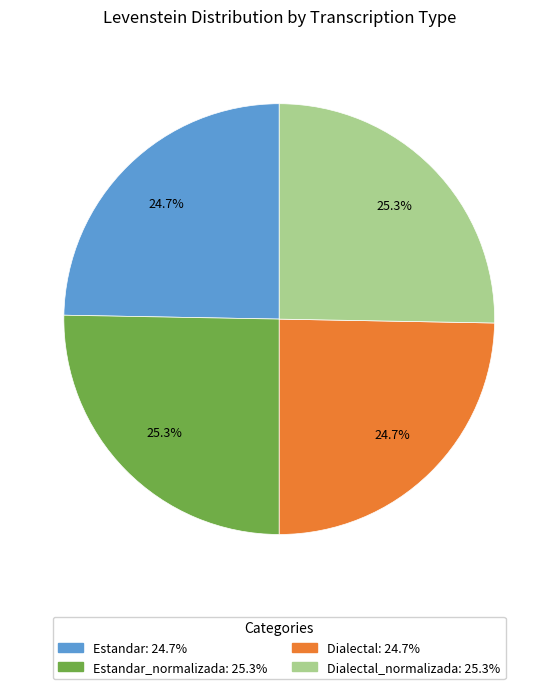

Is there any slice that represents more than half of the pie?

No